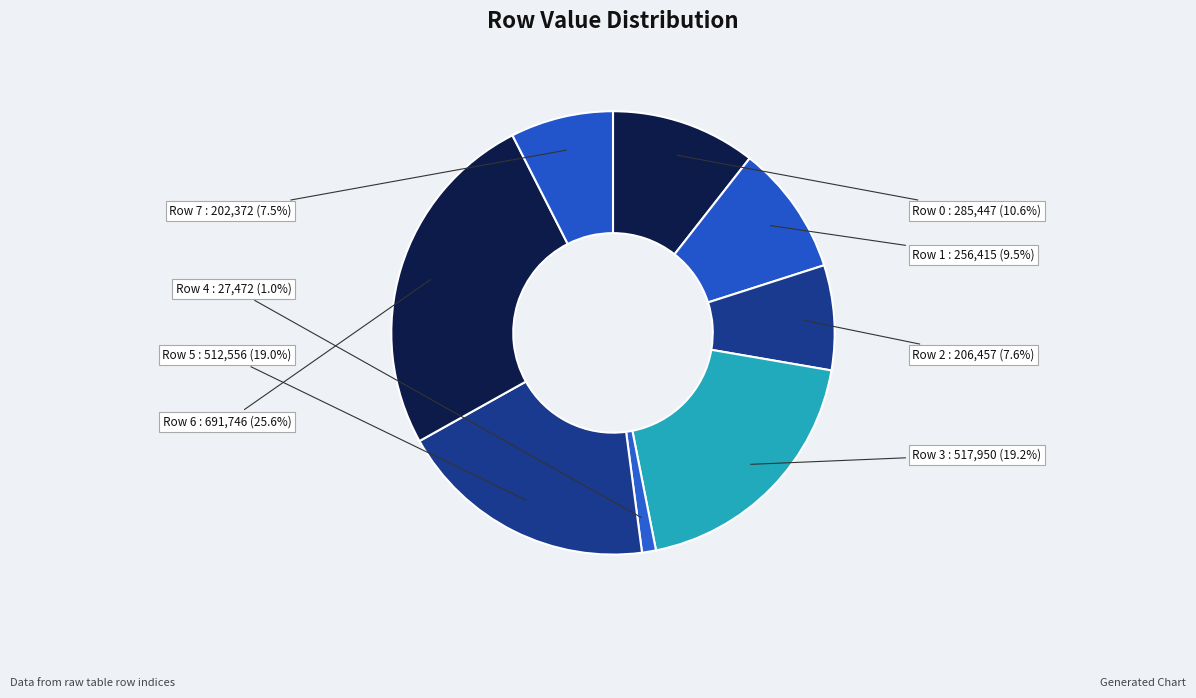

Count the number of slices in the pie.

8